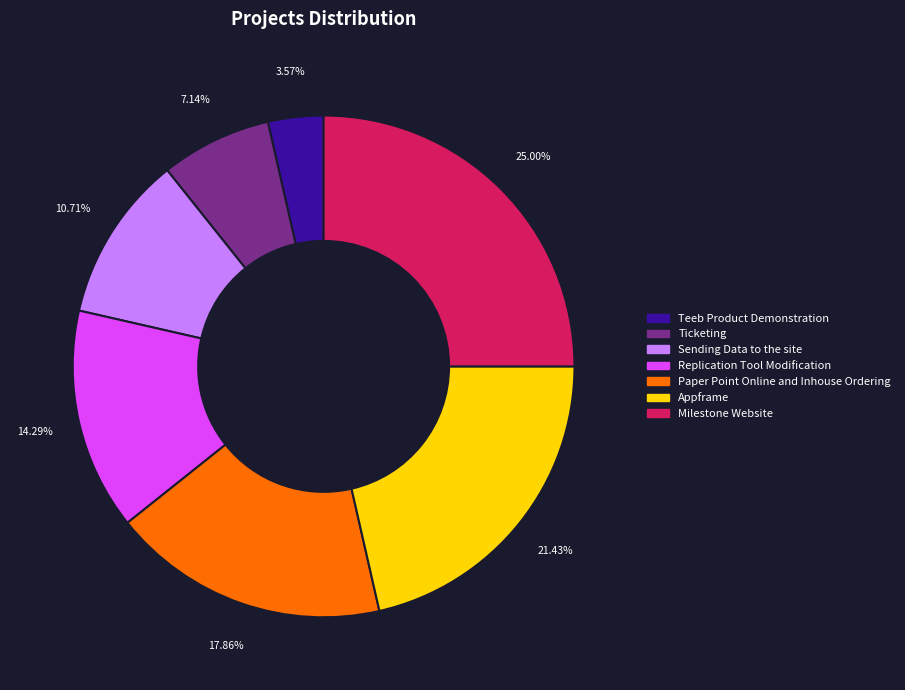

Rank the categories by value from lowest to highest.

Teeb Product Demonstration, Ticketing, Sending Data to the site, Replication Tool Modification, Paper Point Online and Inhouse Ordering, Appframe, Milestone Website